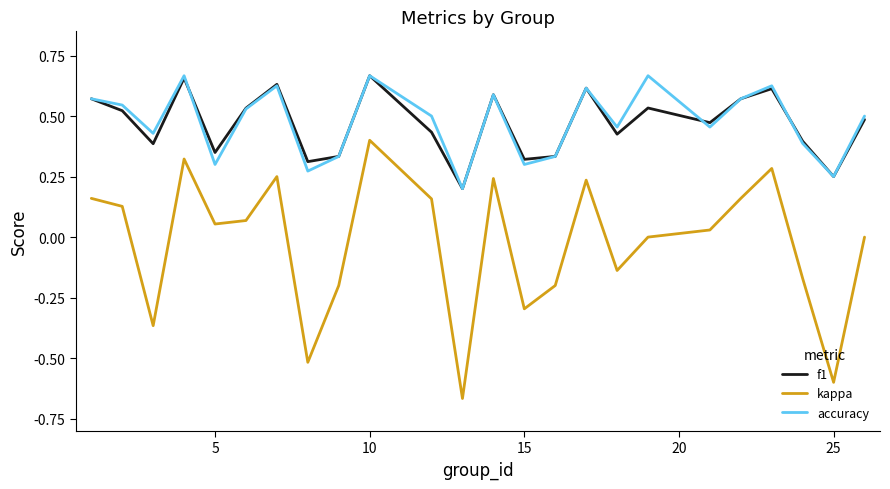

Which series has the widest spread of values?

kappa